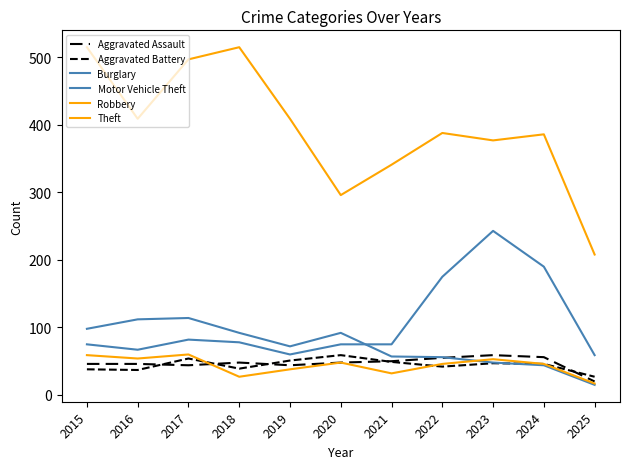

In Aggravated Battery, how many points are lower than both neighbors (excluding endpoints)?

3